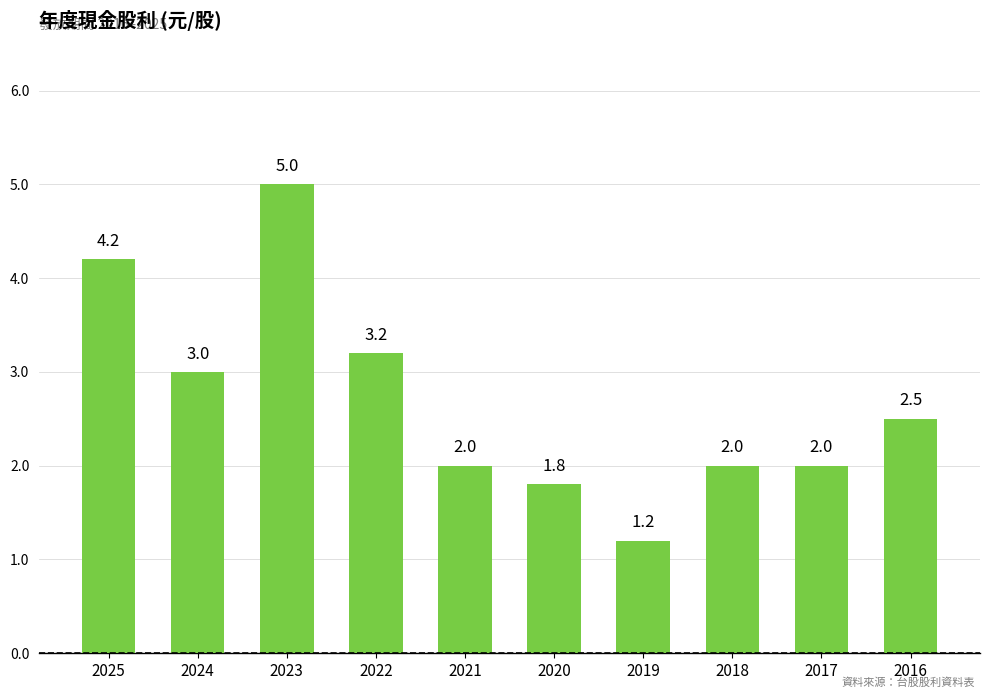

True or false: the data shows 5.0 at 2022.

False